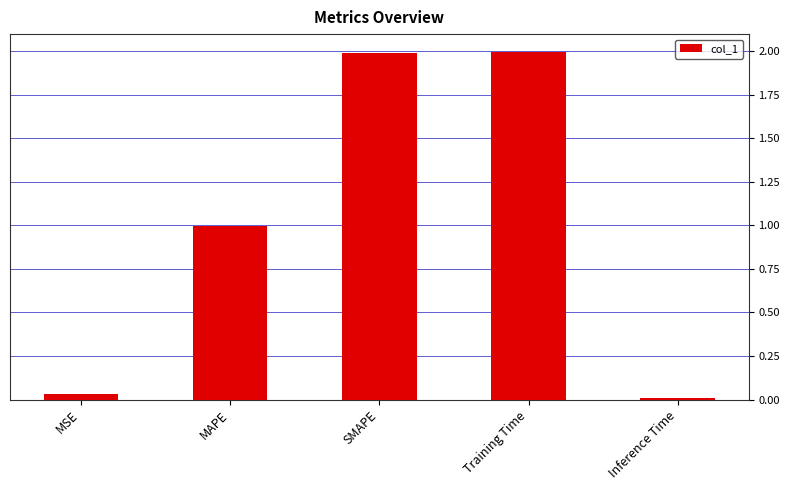

Which has a higher value, MSE or SMAPE?

SMAPE